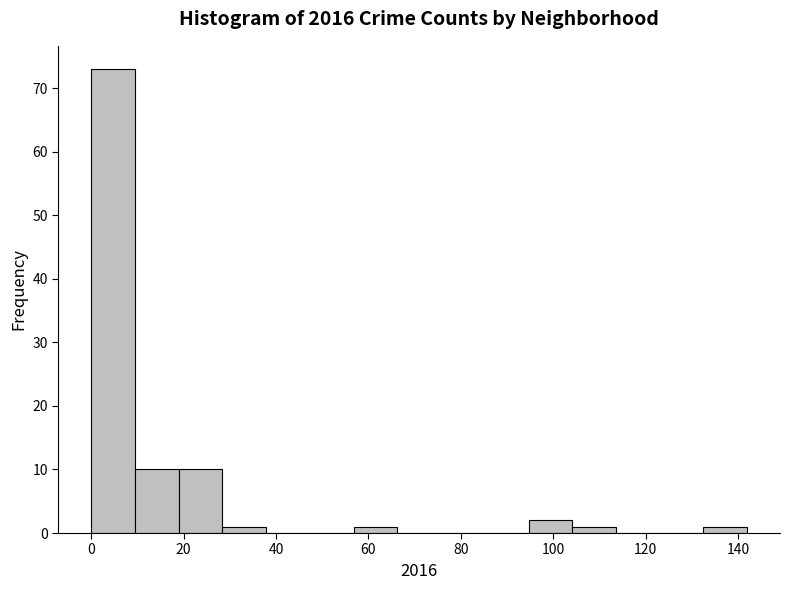

Reading left to right, transcribe this chart: for each bar, give the range it covers on the x-axis and its height. Neither the bar edges nor the heights are printed on the chart, so give them approximately, as read against the axes.

0 to 10: 73
10 to 18: 10
18 to 28: 10
28 to 38: 1
38 to 48: 0
48 to 56: 0
56 to 66: 1
66 to 76: 0
76 to 86: 0
86 to 94: 0
94 to 104: 2
104 to 114: 1
114 to 124: 0
124 to 132: 0
132 to 142: 1